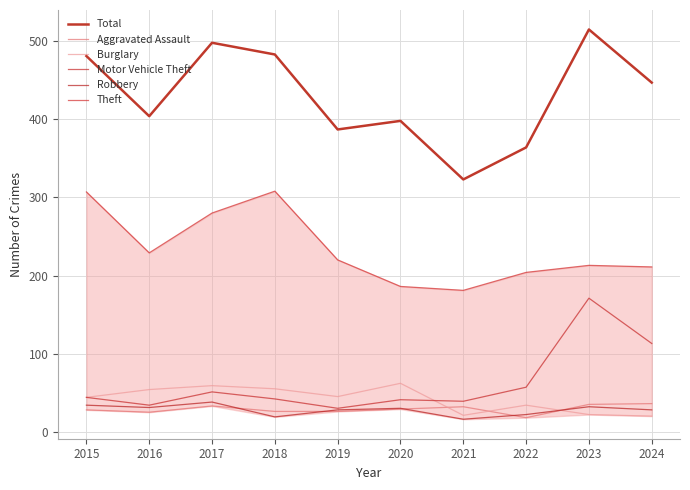

Which series has the largest total across all categories?

Total